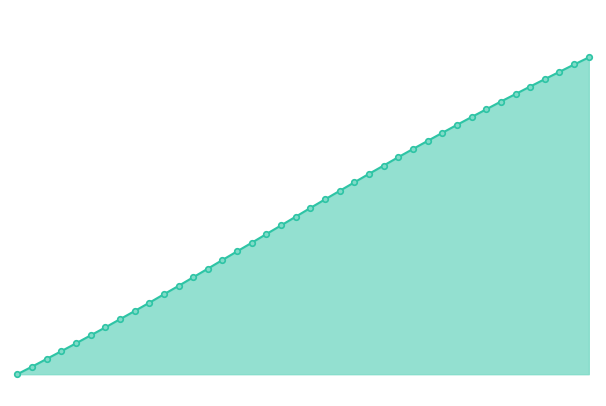

Is this an area chart (filled region under the line)?

Yes